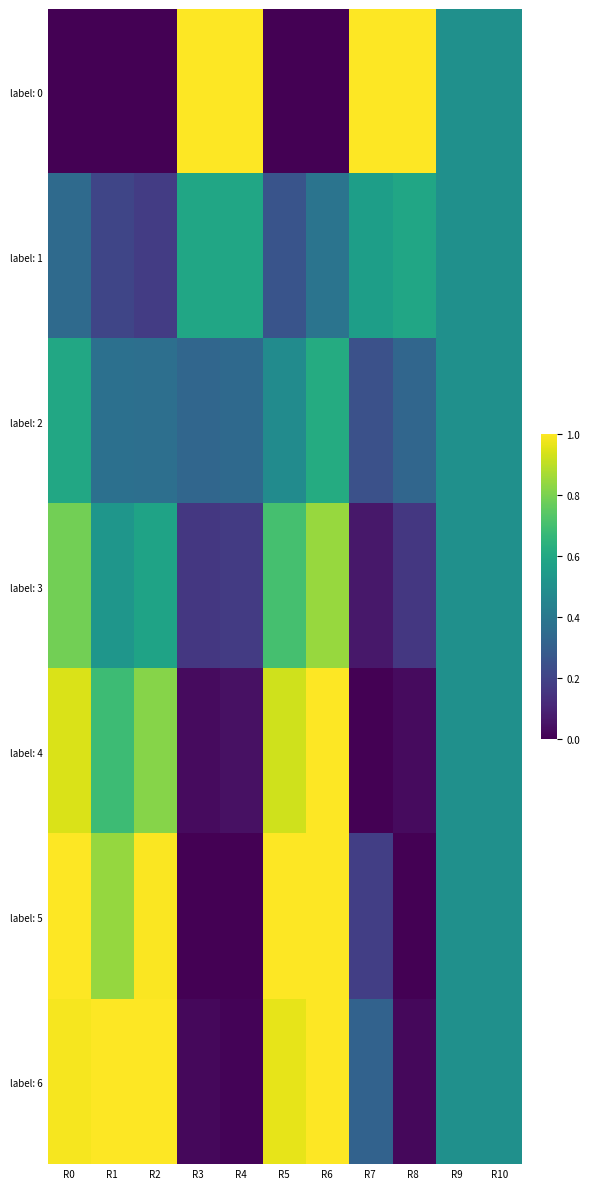

What is the difference between the highest and lowest values at R8?

1.0